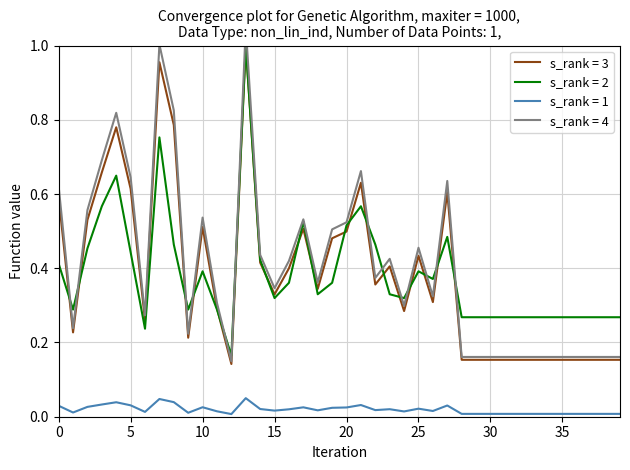

True or false: s_rank = 2 and s_rank = 1 intersect in this chart.

False